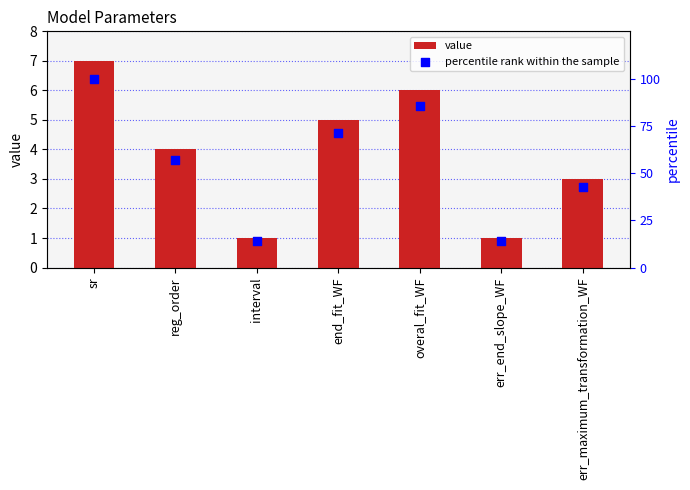

Which series has the largest total across all categories?

percentile rank within the sample